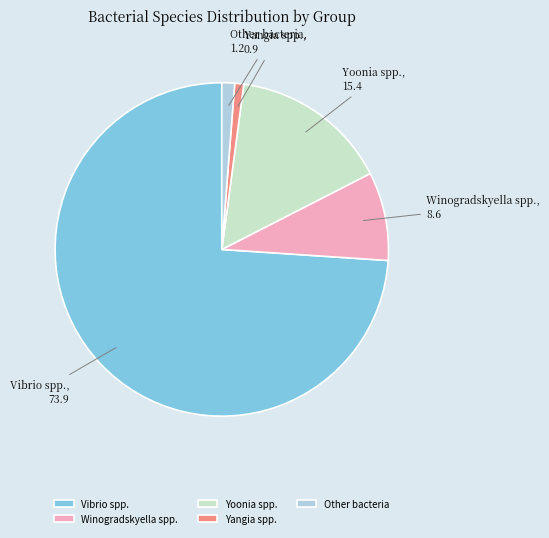

Between Other bacteria and Yoonia spp., which is larger?

Yoonia spp.